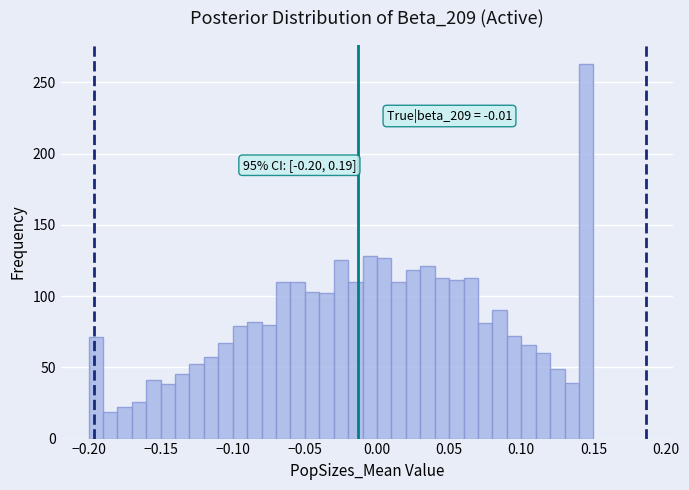

Read against the x-axis, roughly where is the centre of the tallest bar?

0.145